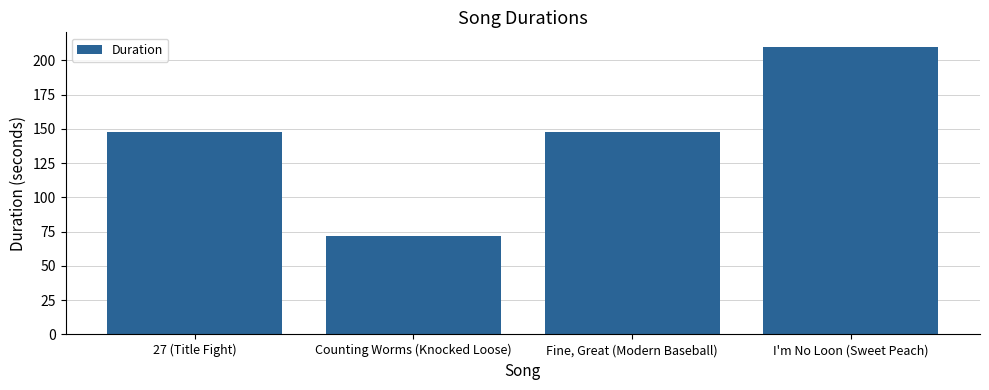

True or false: the data shows 123.3 at Counting Worms (Knocked Loose).

False